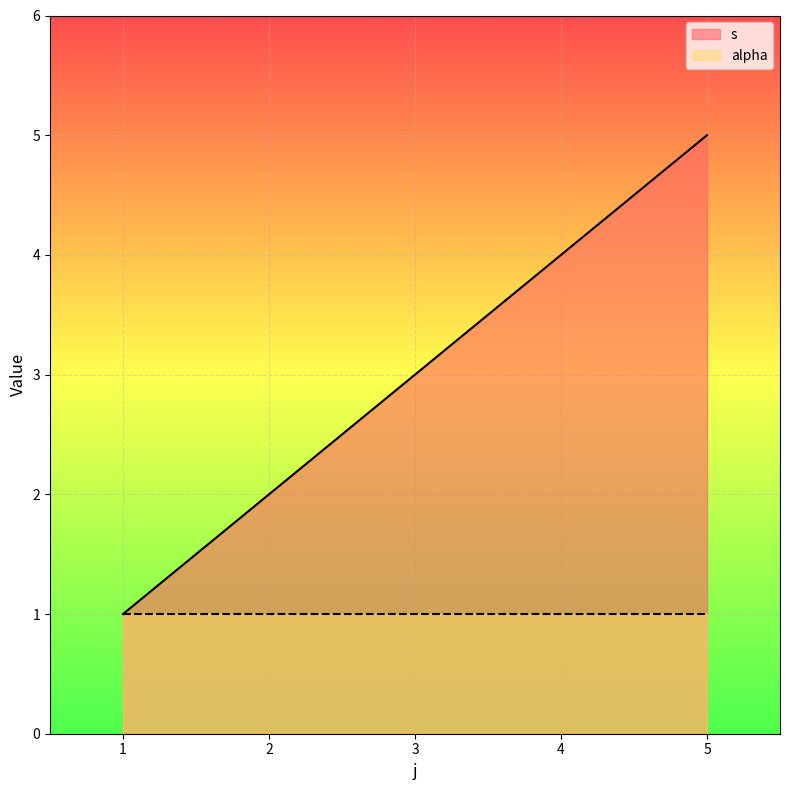

Between 1 and 3, which series saw the biggest shift?

s